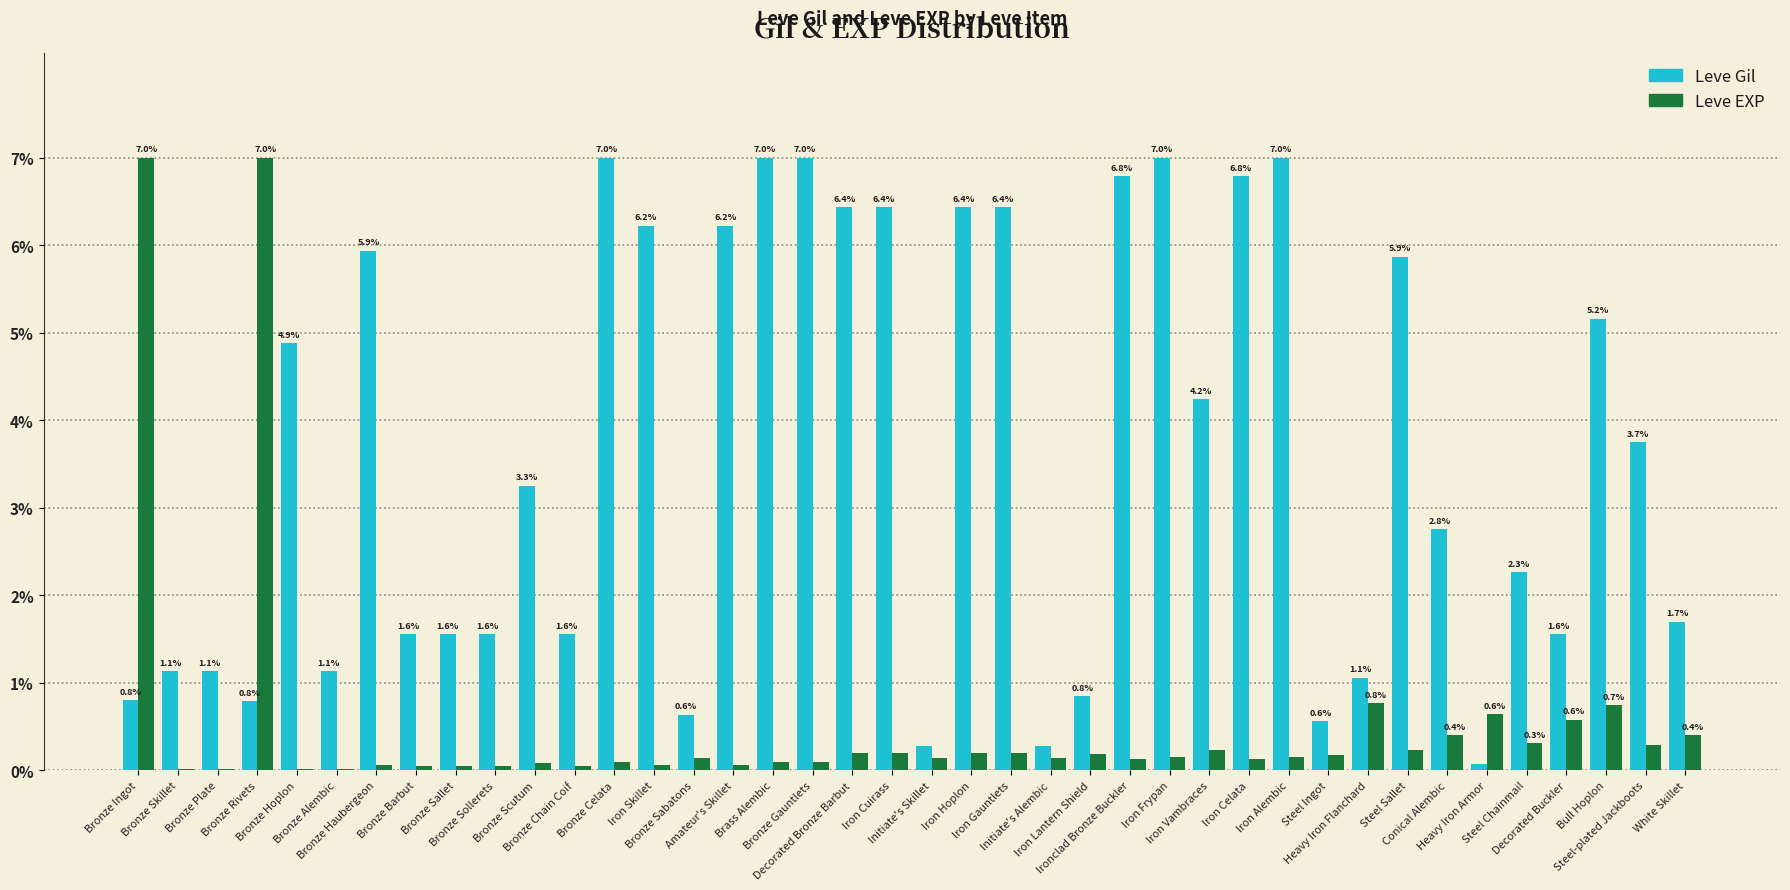

What is the total value across all series at Bronze Plate?

1.1